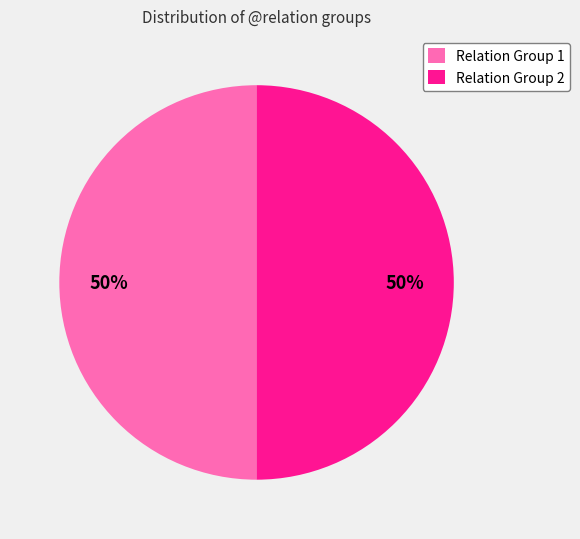

To the nearest percent, what is the average slice percentage?

50%